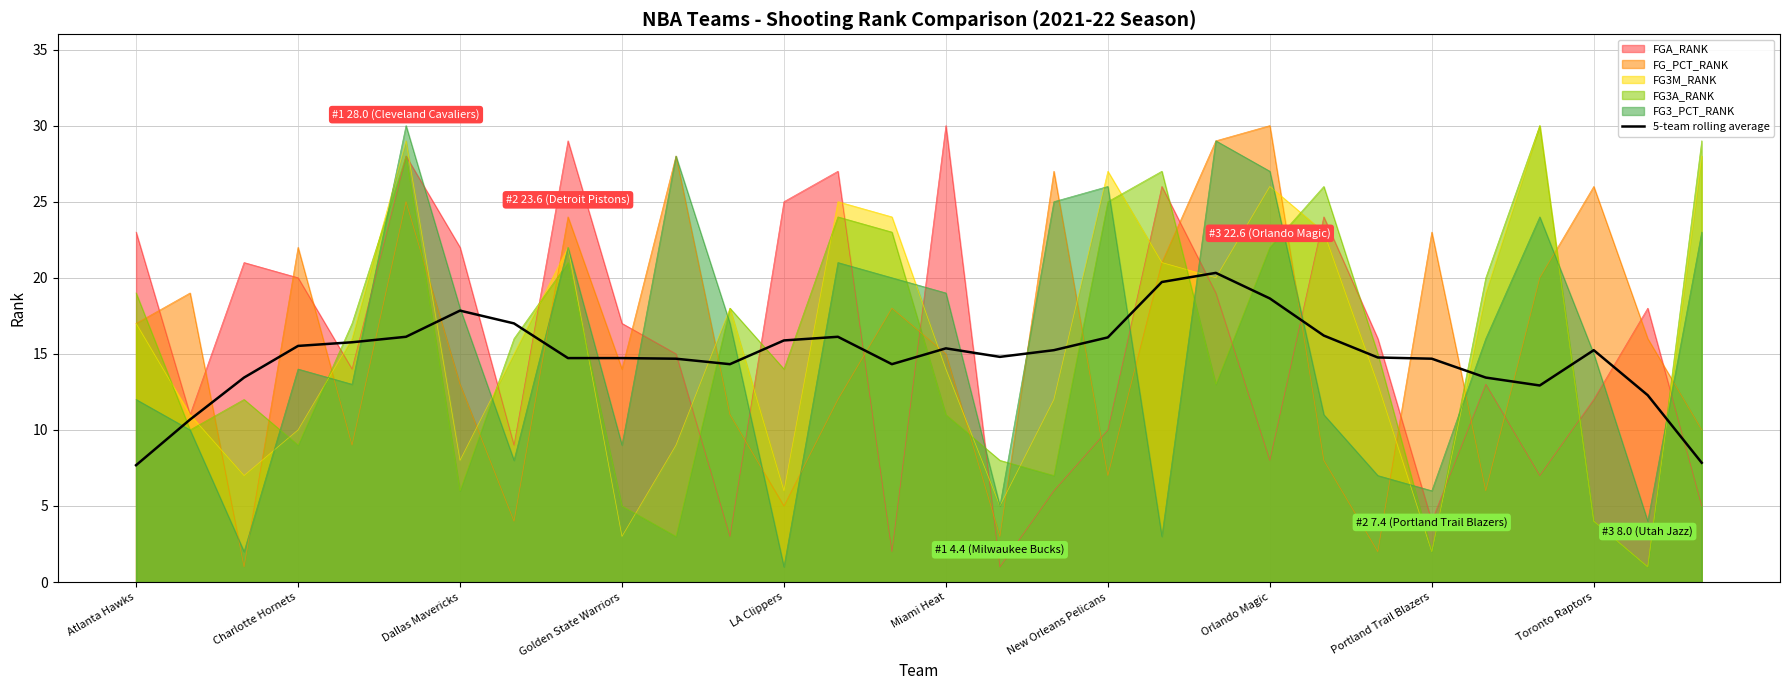

How many values are below 15?

15